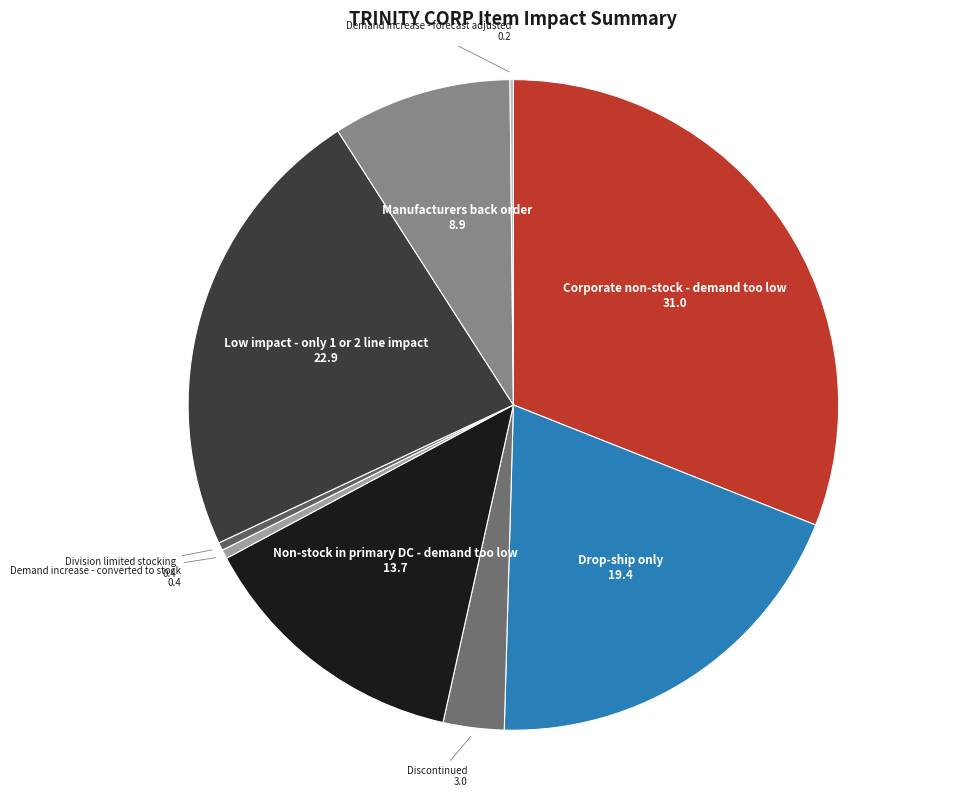

Which slice is the largest?

Corporate non-stock - demand too low